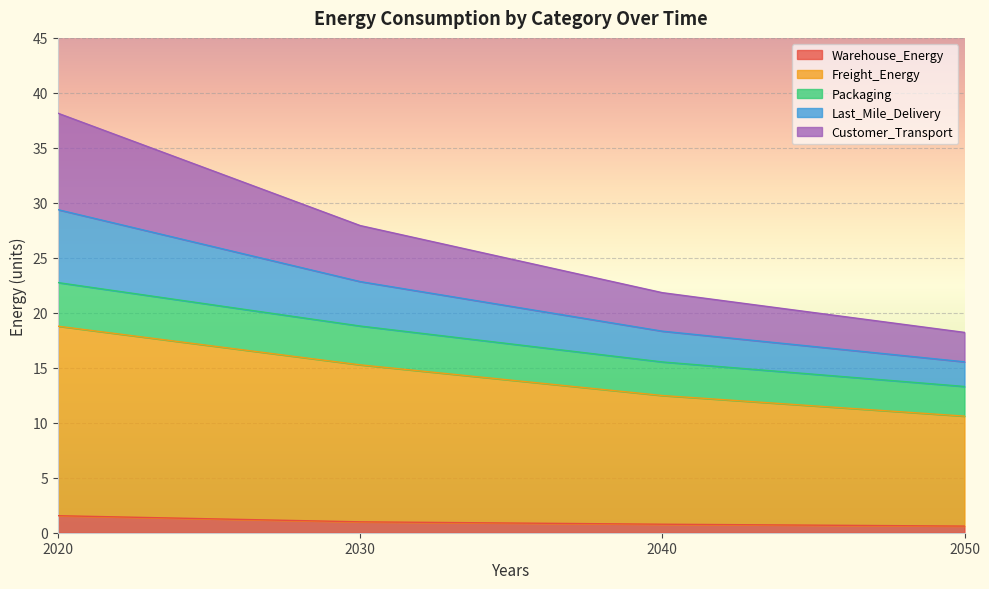

At which category is the sum across all series the highest?

2020